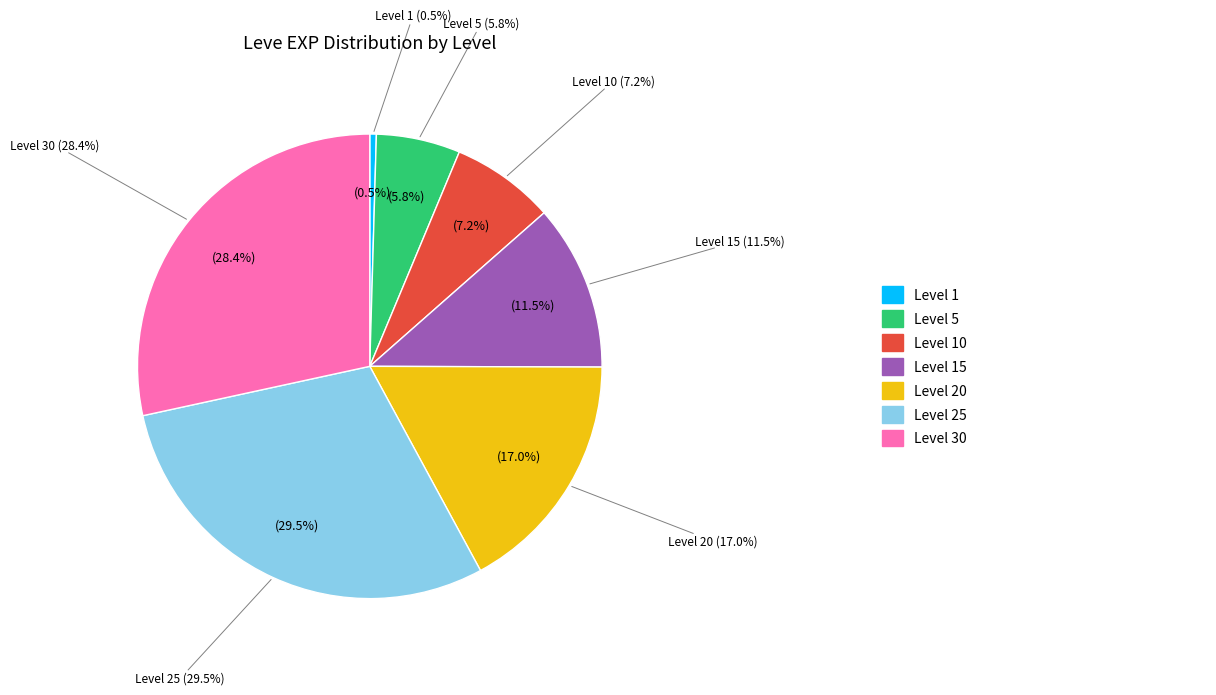

How many segments does this pie chart have?

7